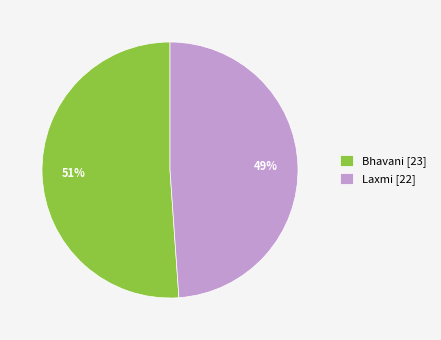

To the nearest percent, what is the difference between the largest and smallest slice percentages?

2%